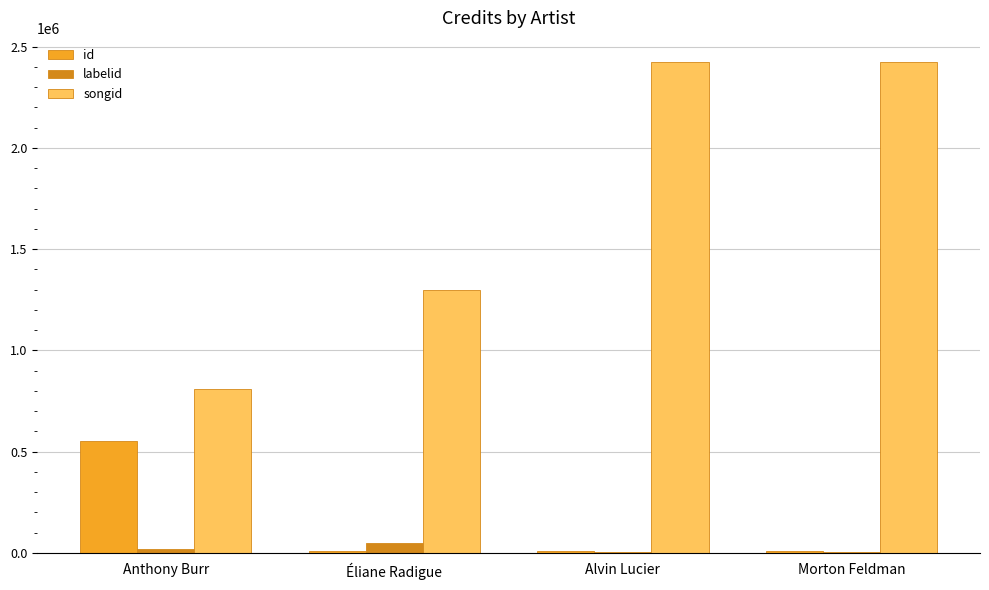

What is the maximum value for id?

552417